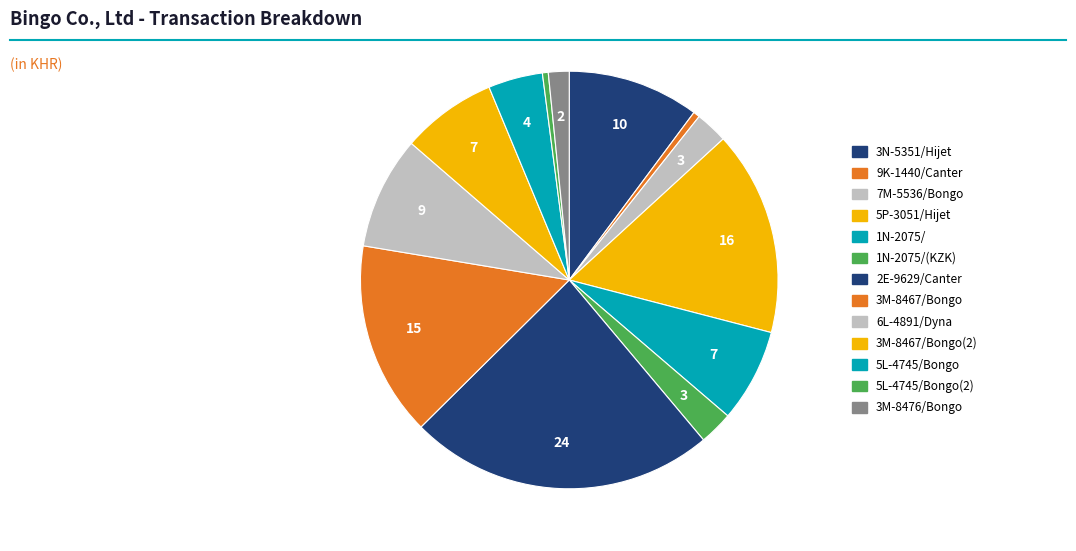

Does 5L-4745/Bongo(2) represent more than half of the total?

No